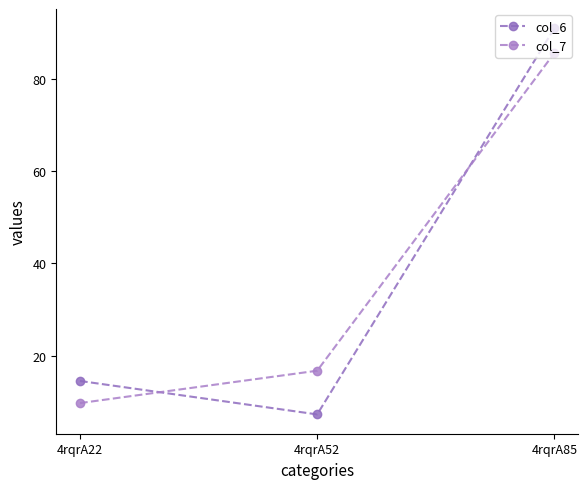

What is the difference between the col_7 values at 4rqrA22 and 4rqrA52?

7.0